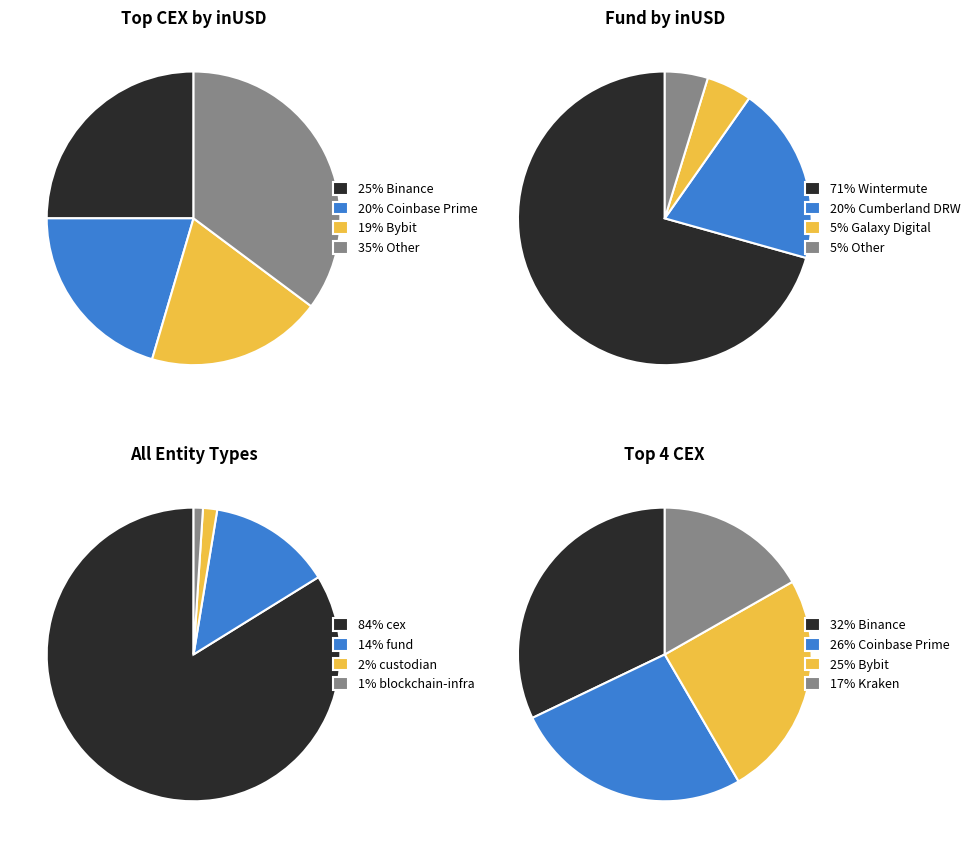

Which category has the biggest portion of the pie?

Binance